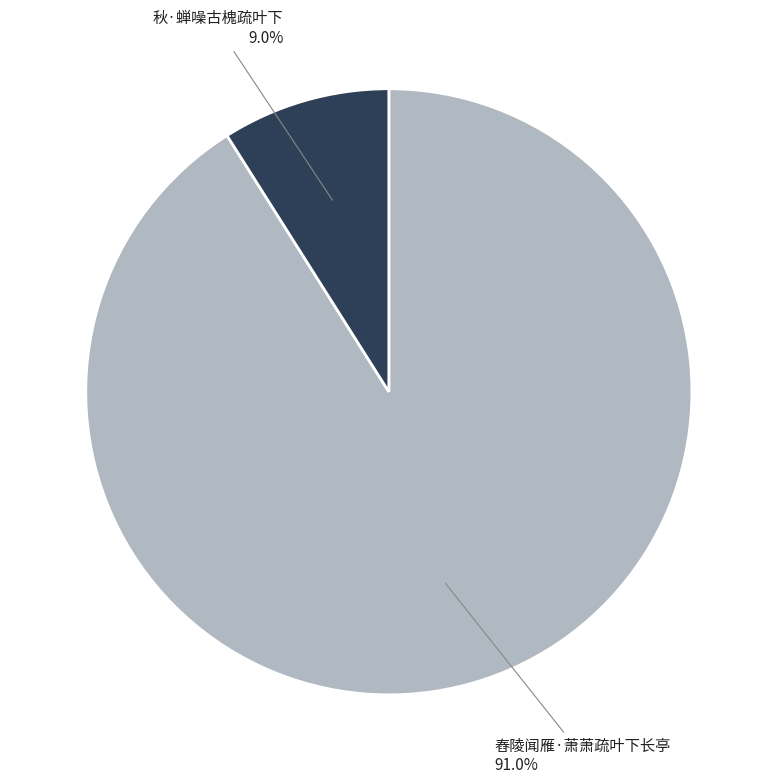

How many slices are in this pie chart?

2